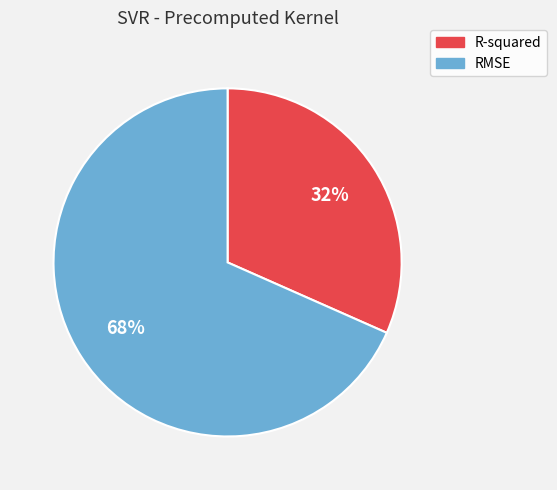

To the nearest percent, what is the average slice percentage?

50%